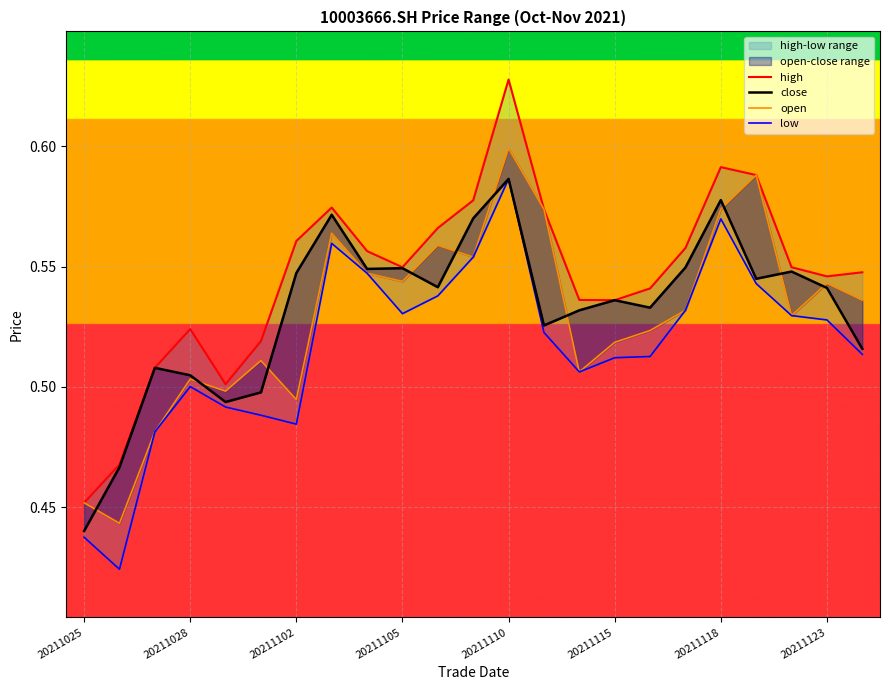

What is the average value of the low series?

0.5